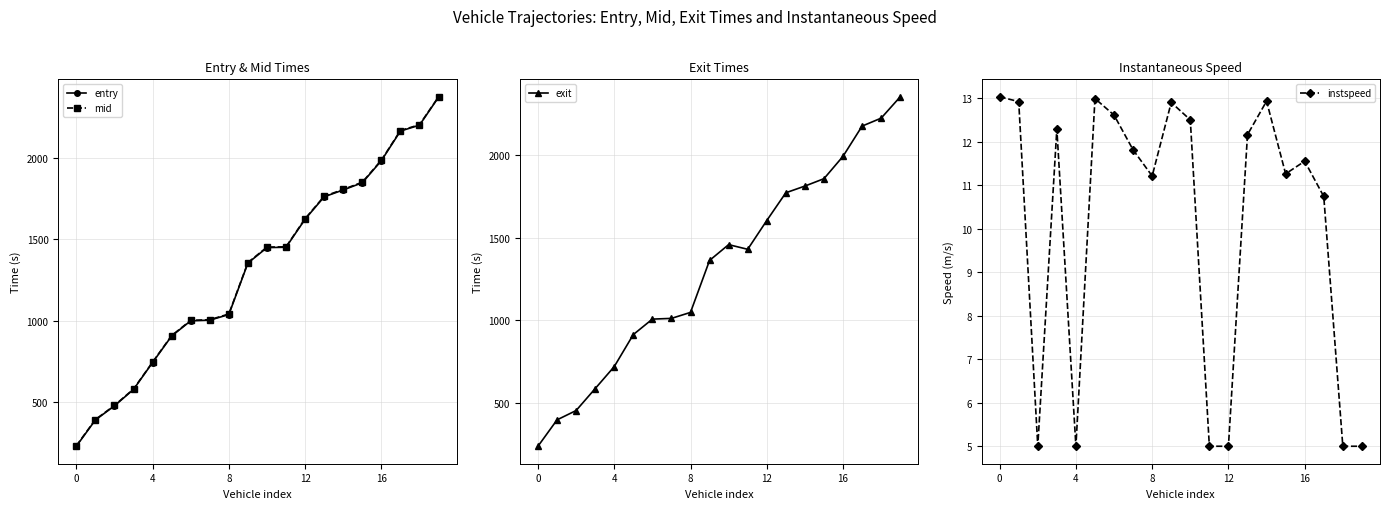

At which category is the sum across all series the highest?

19